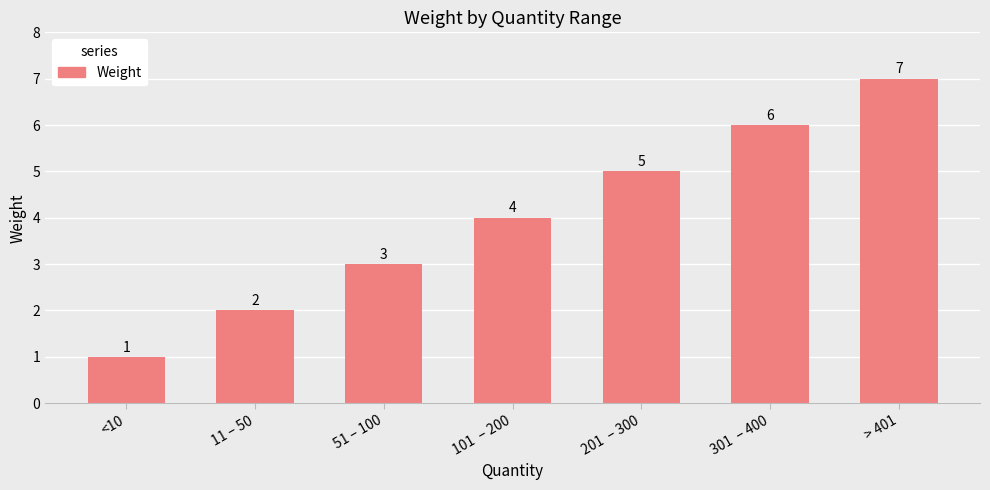

Between <10 and 301  – 400, which is larger?

301  – 400